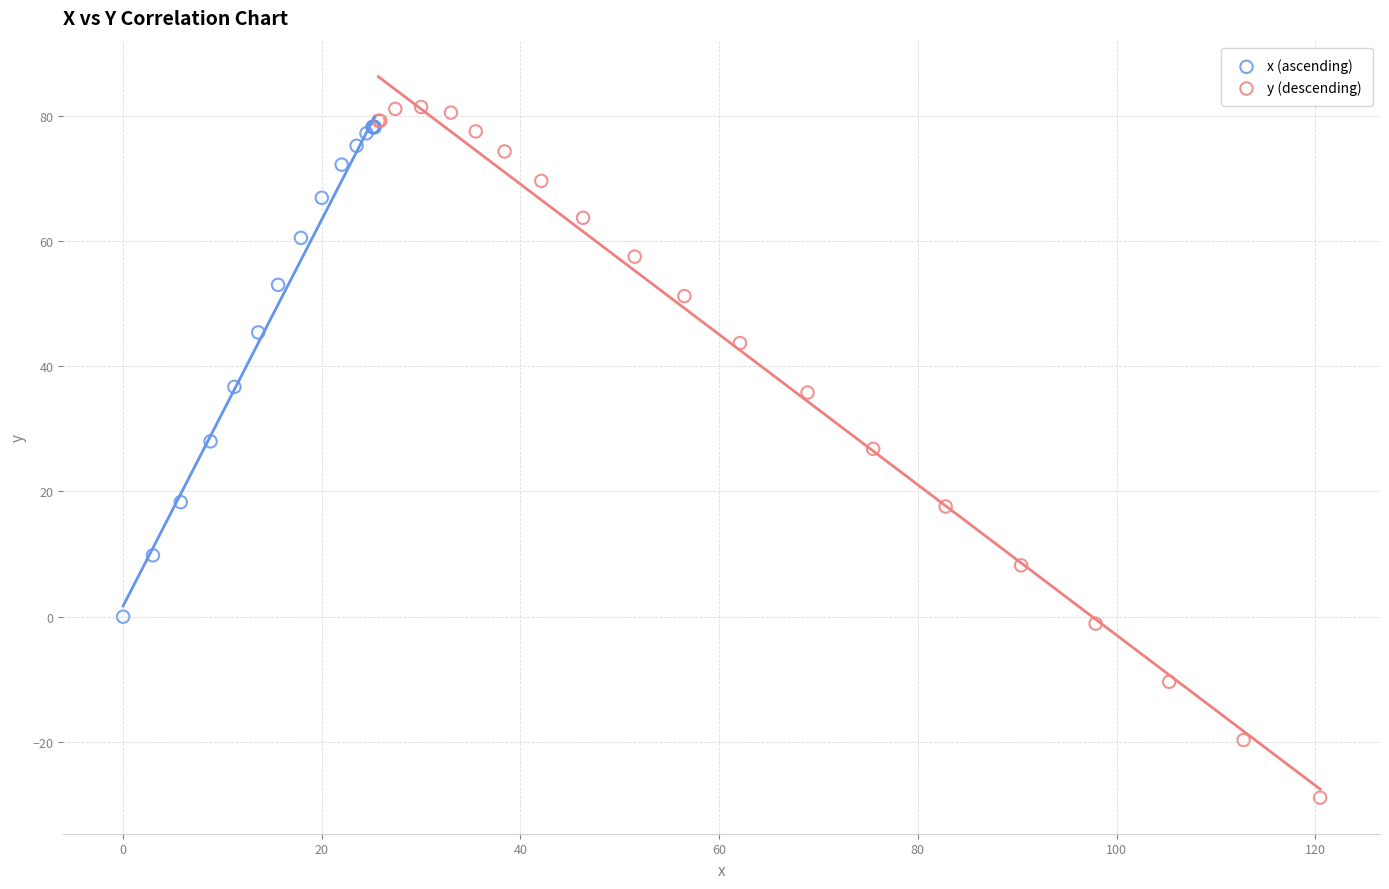

Which series reaches the minimum Y coordinate?

y (descending)